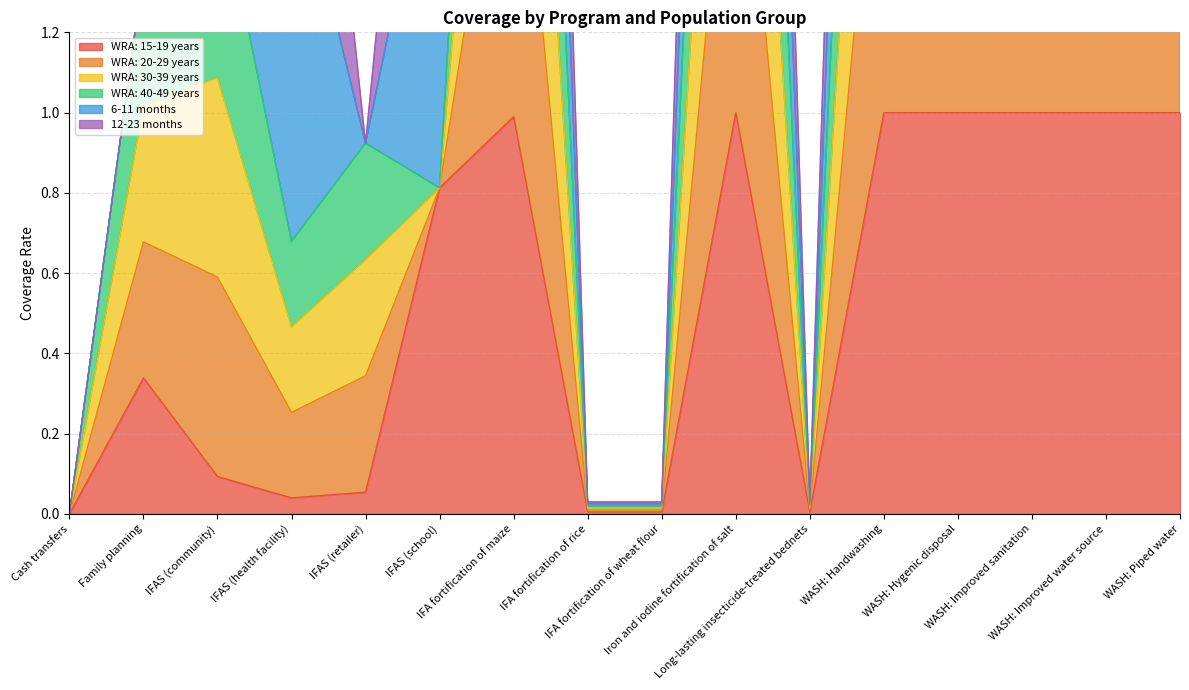

At how many categories does at least one series exceed 3?

7